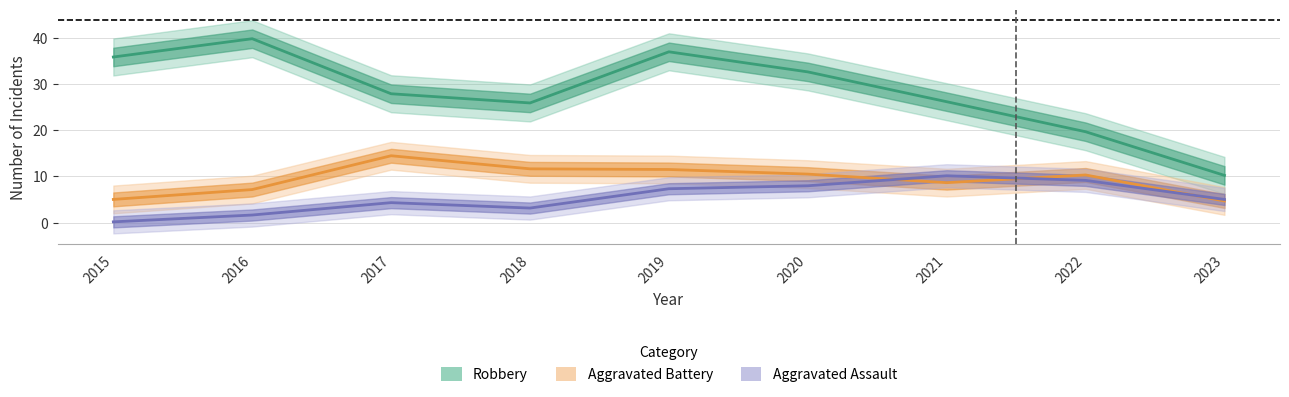

Which series has the largest range (max minus min)?

Robbery